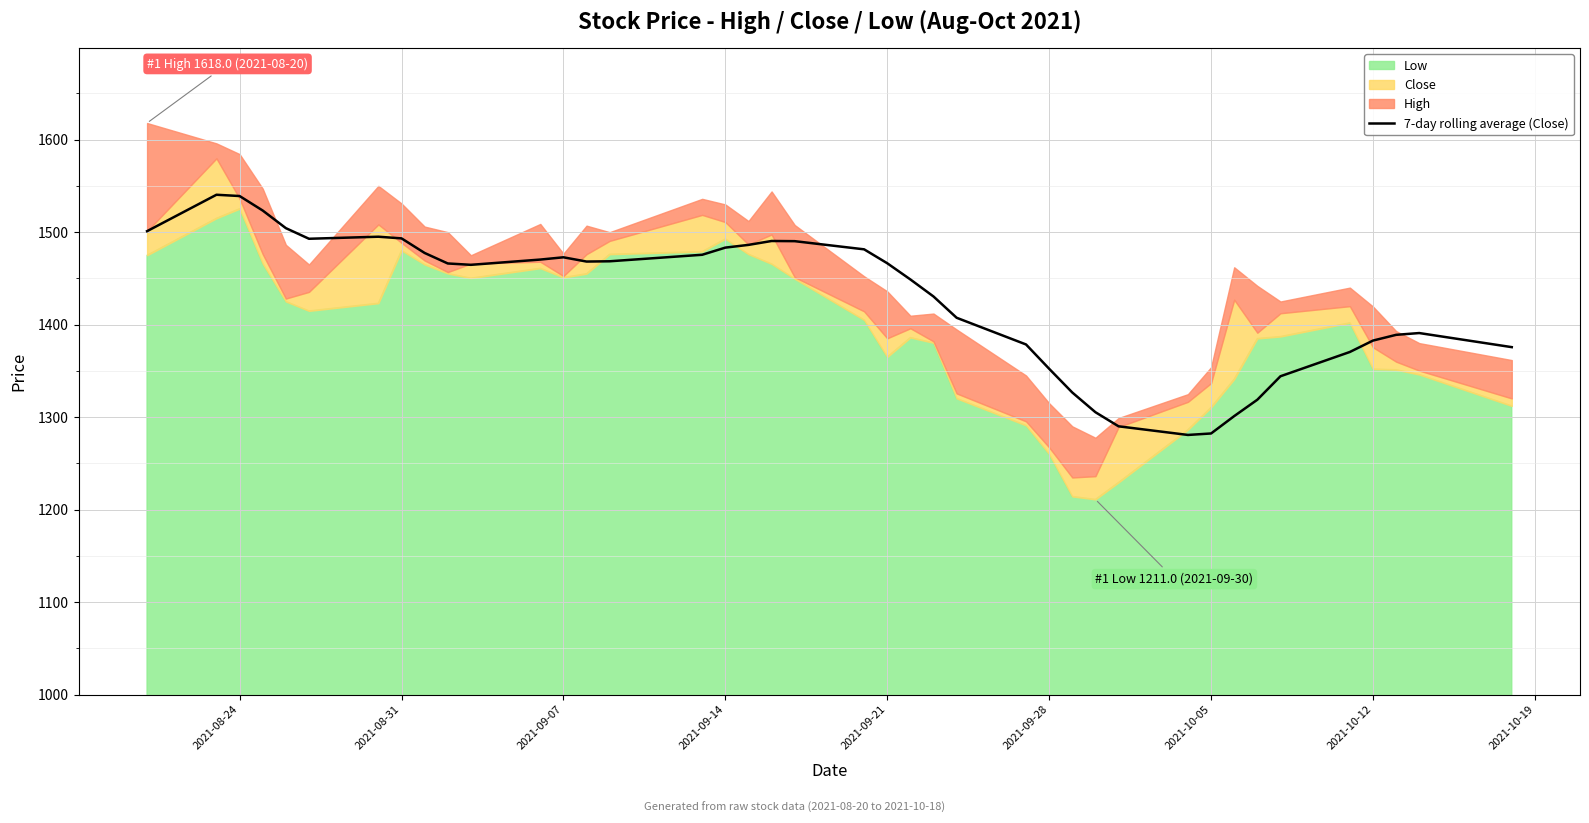

What is the minimum value for 7-day rolling average (Close)?

1280.7